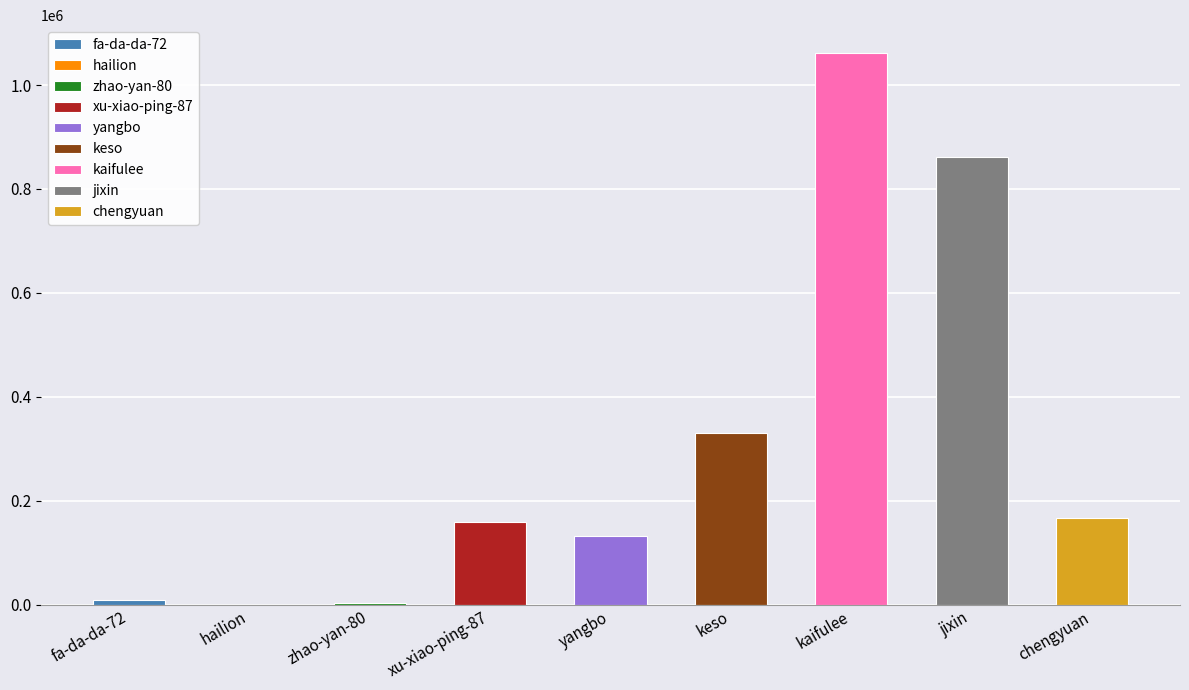

Which label corresponds to the largest value in the chart?

kaifulee